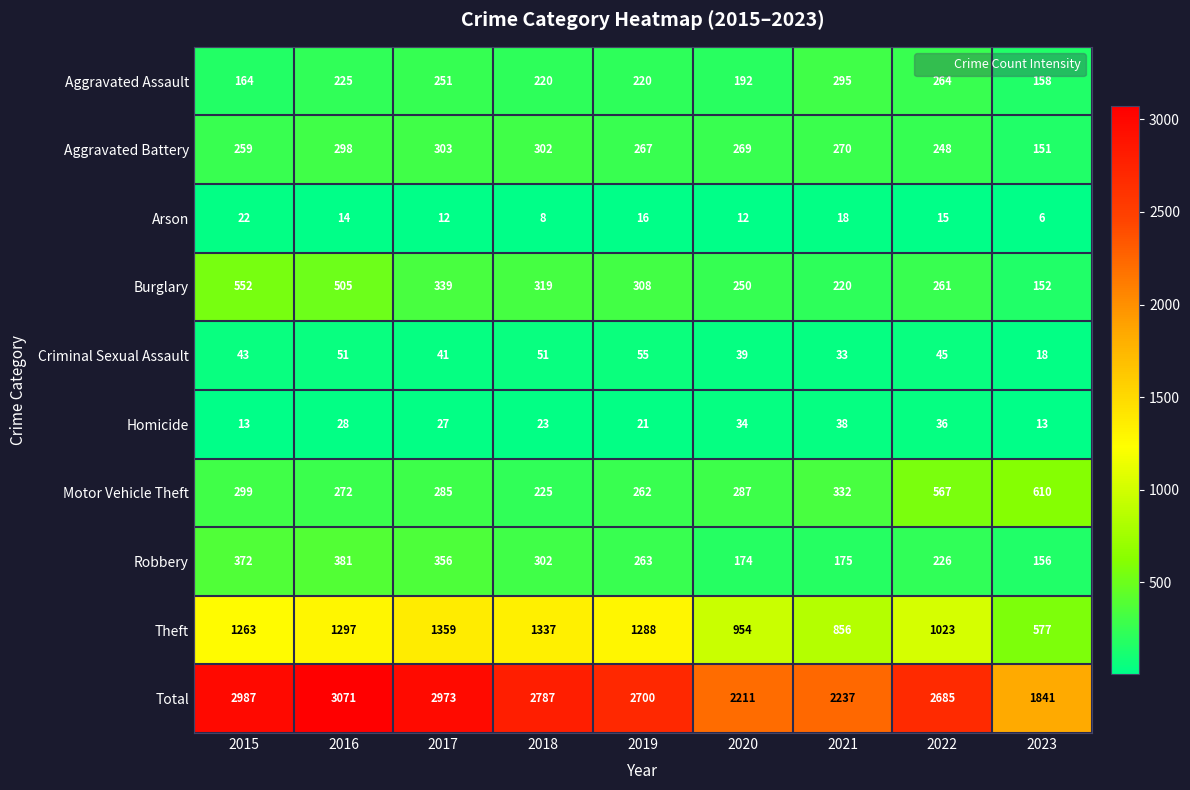

How many series are shown in this chart?

10